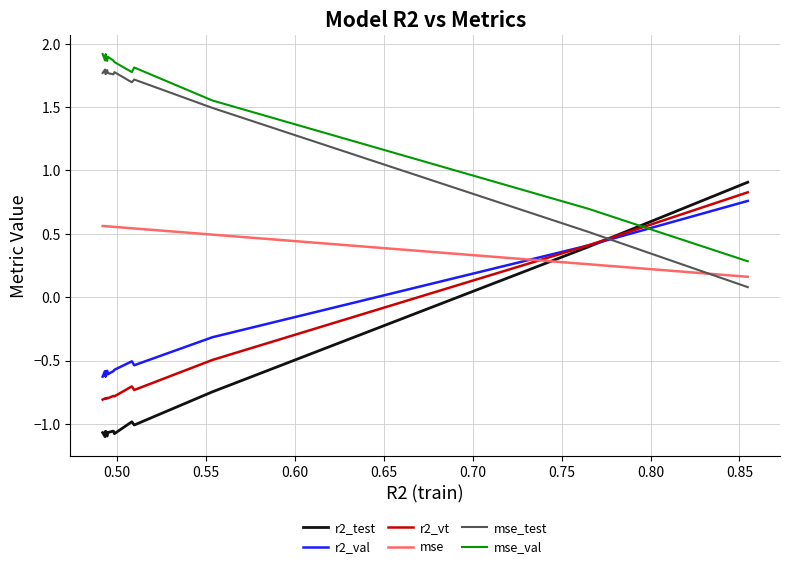

How many times do mse_val and r2_vt cross each other?

1